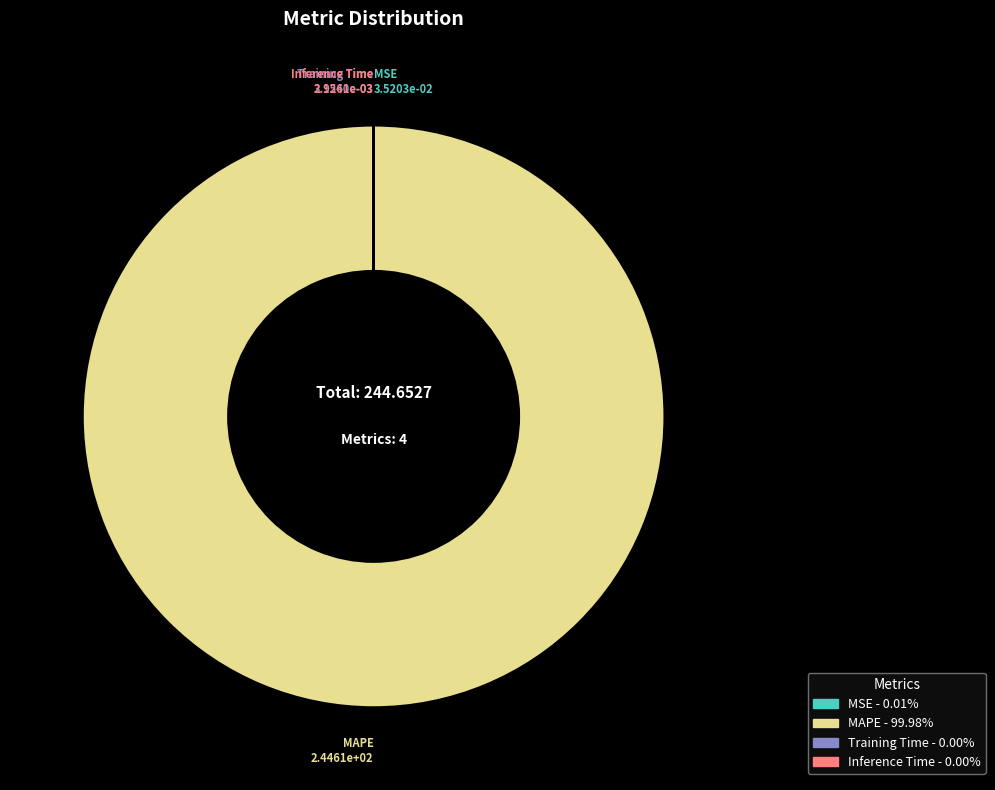

Which category has the biggest portion of the pie?

MAPE